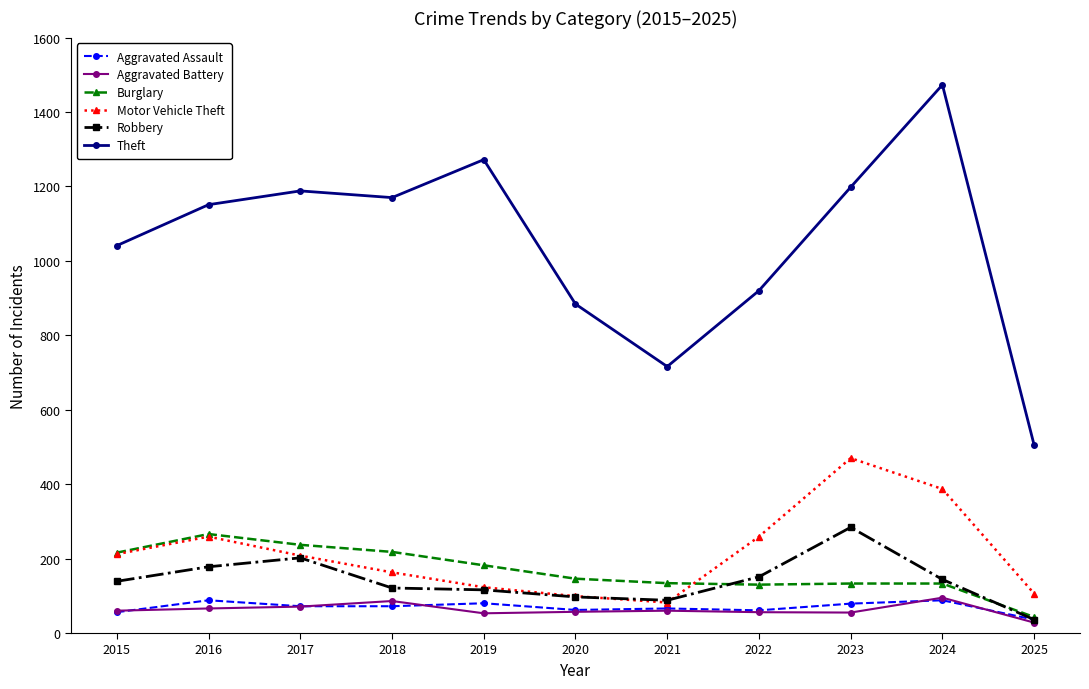

At which category is the sum across all series the highest?

2024